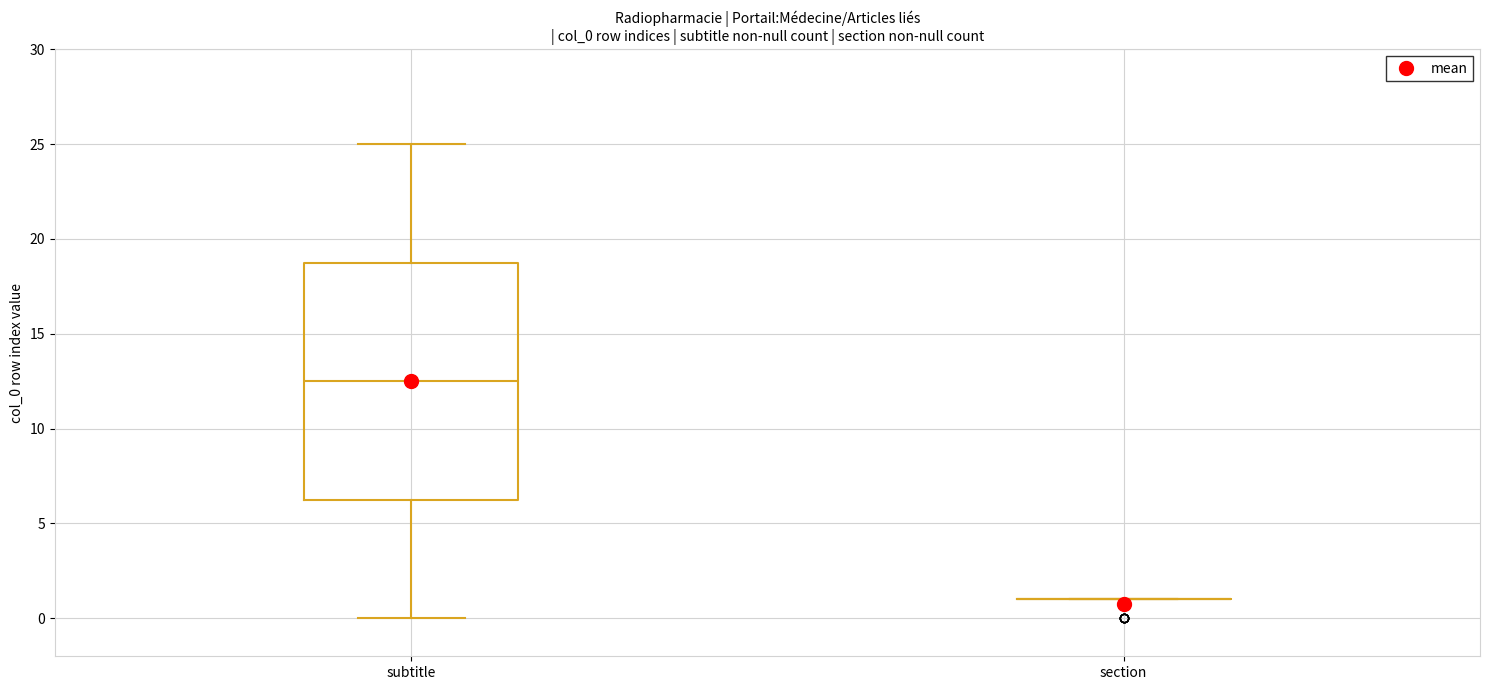

Which box is the tallest, from its lower edge to its upper edge?

subtitle